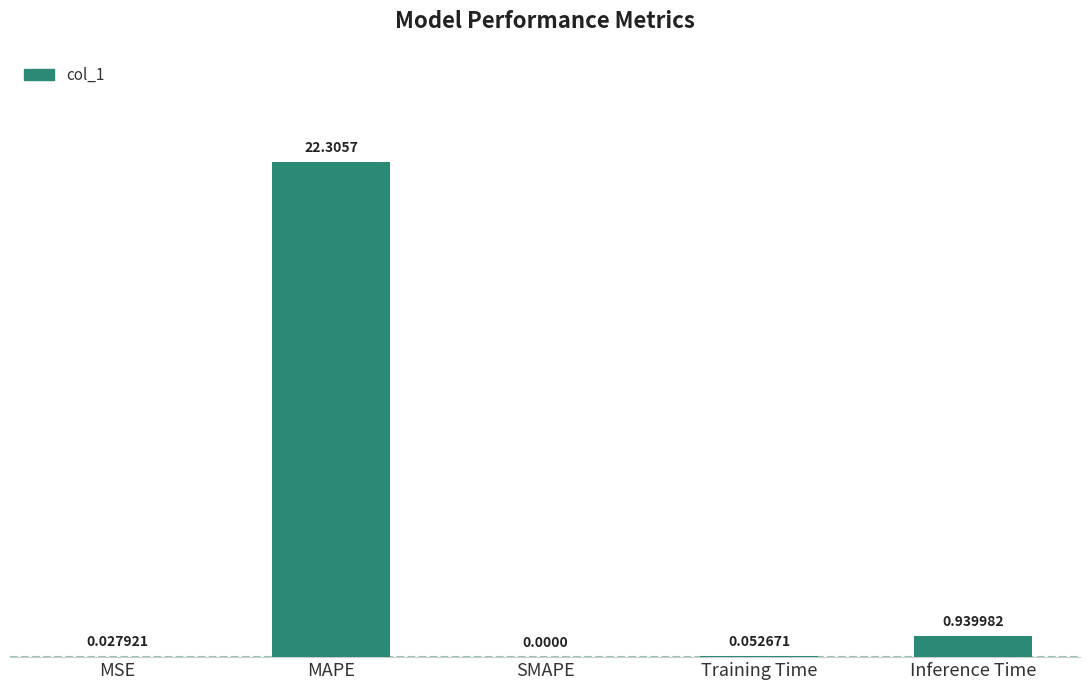

Which has a higher value, Training Time or MAPE?

MAPE